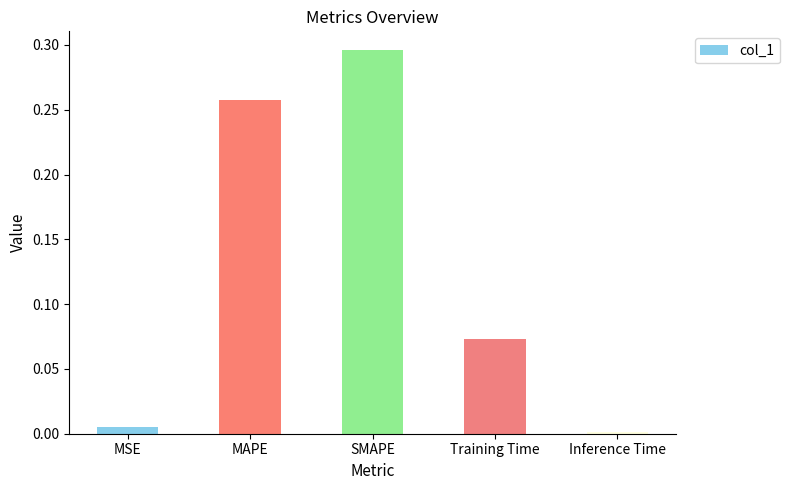

Where is the data nearest to the value 0?

Inference Time